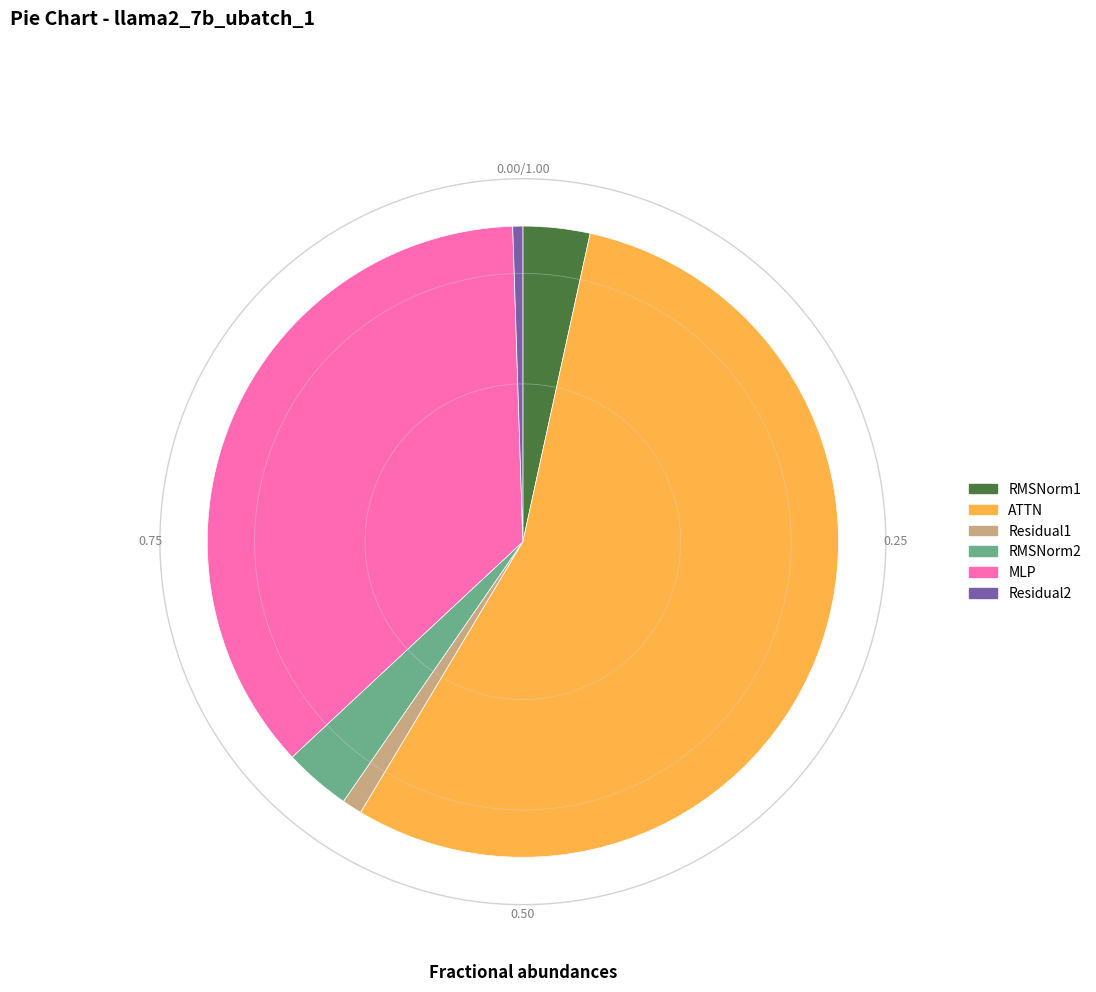

Between MLP and Residual2, which is larger?

MLP